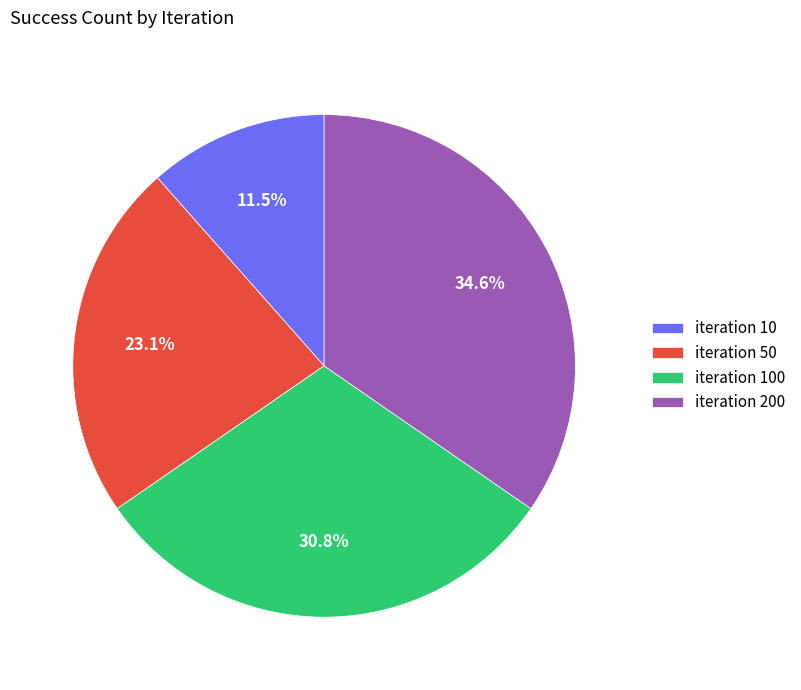

Between iteration 10 and iteration 50, which is larger?

iteration 50